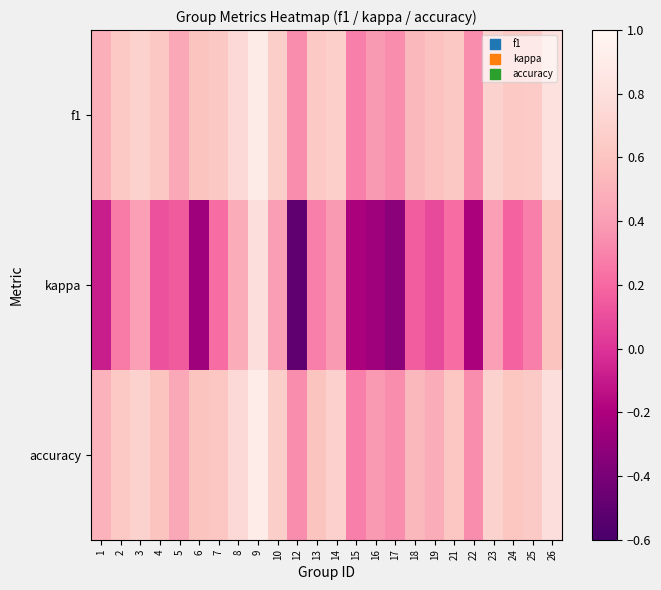

What is the spread (max minus min) of values at 8?

0.3